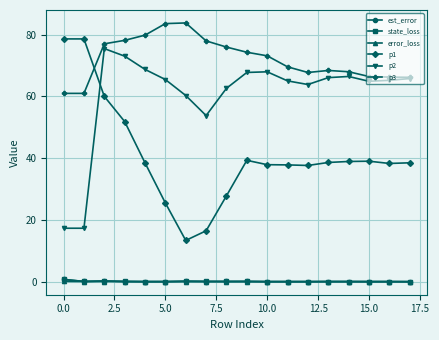

True or false: p1 and est_error intersect in this chart.

False